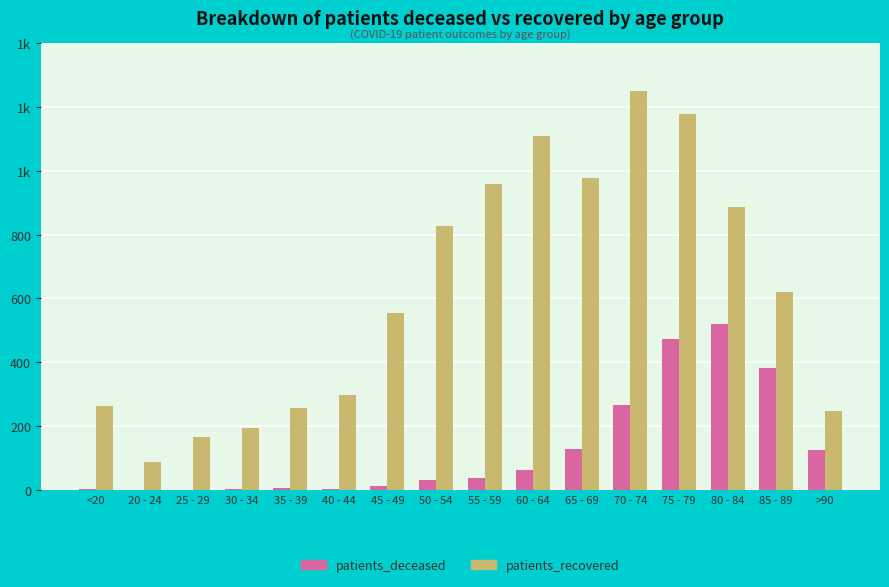

Does the chart contain stacked bars?

No